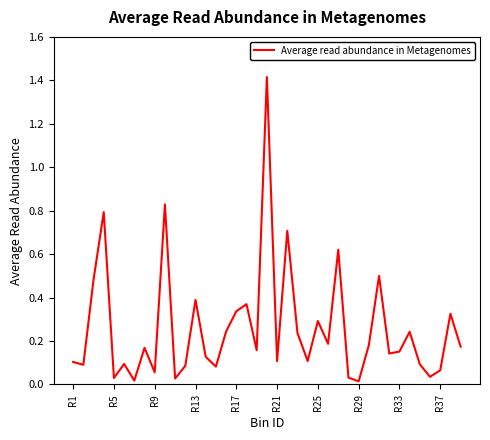

What is the difference between the maximum and minimum values?

1.4